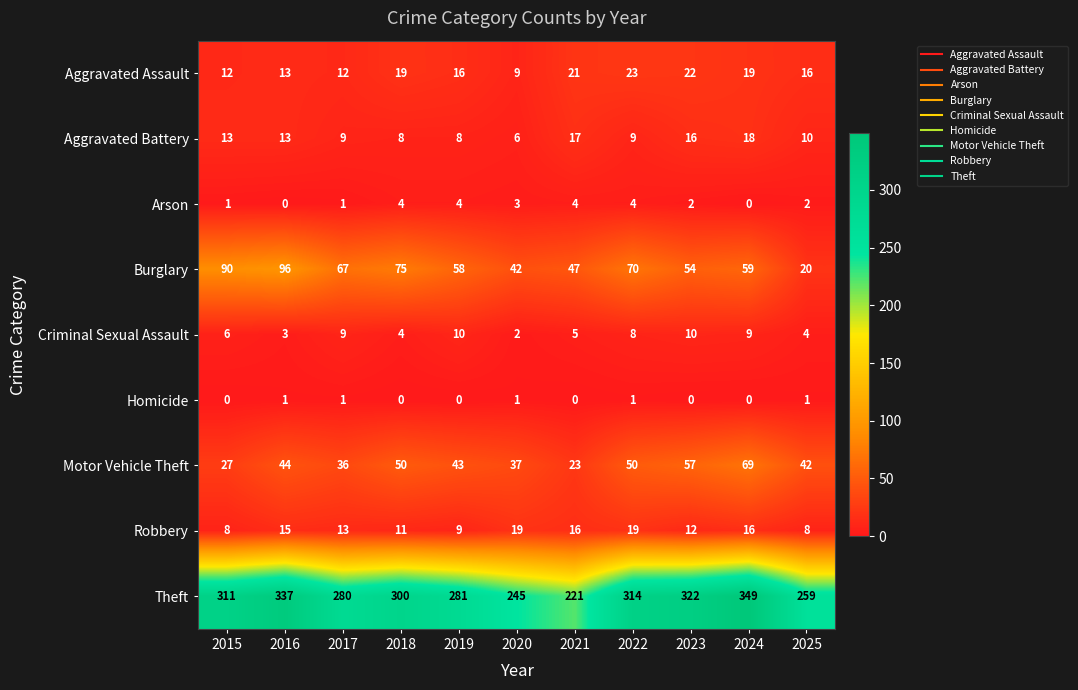

What is the highest value of the Arson series?

4